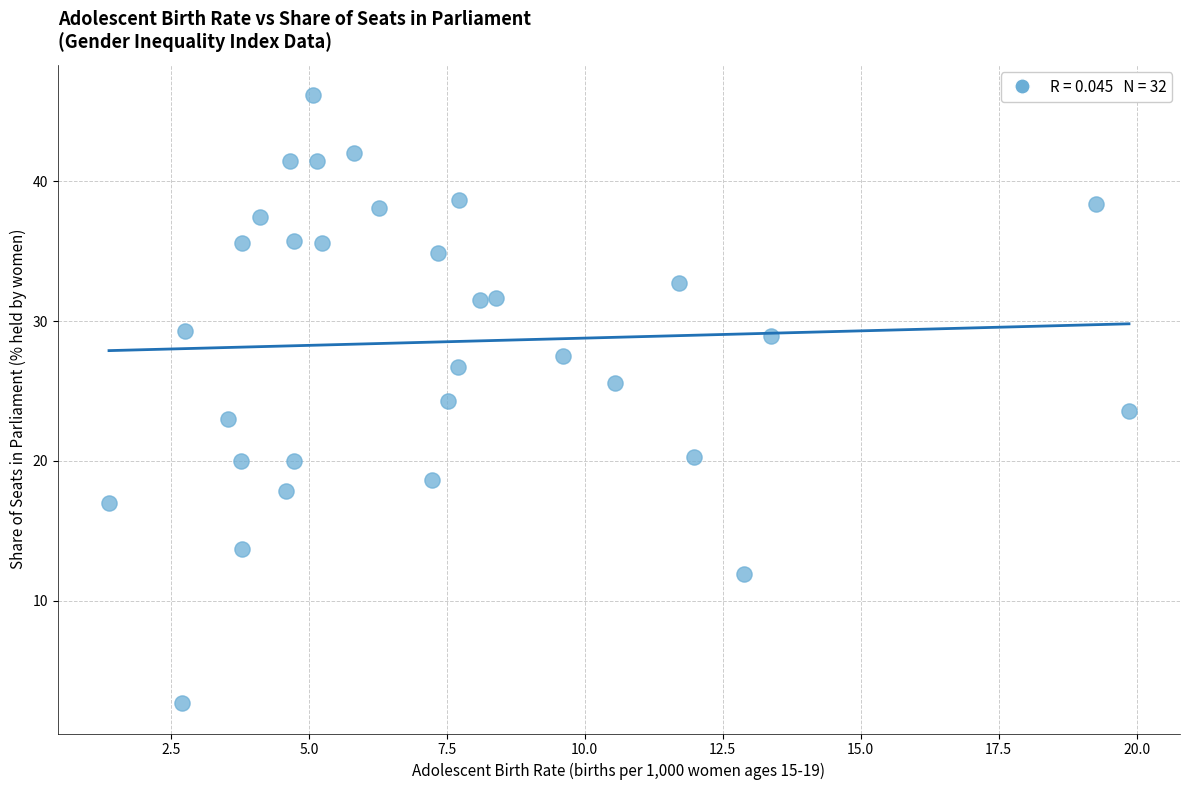

What is the range of Y values (max minus min)?

43.4